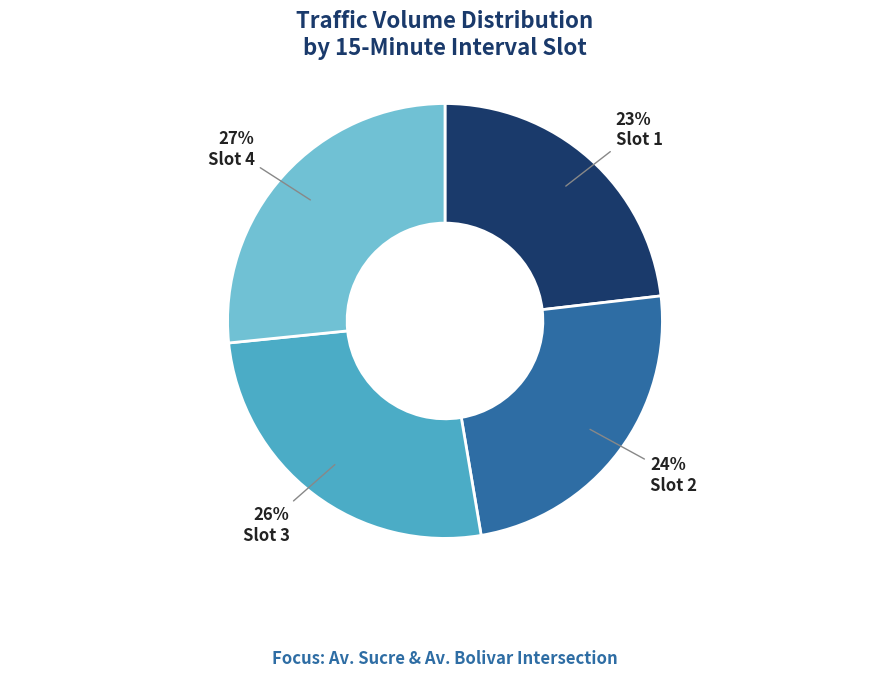

Is there any slice that represents more than half of the pie?

No